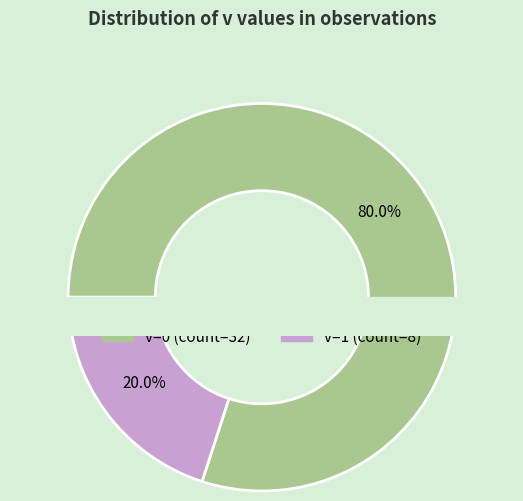

Which category has the smallest portion of the pie?

v=1